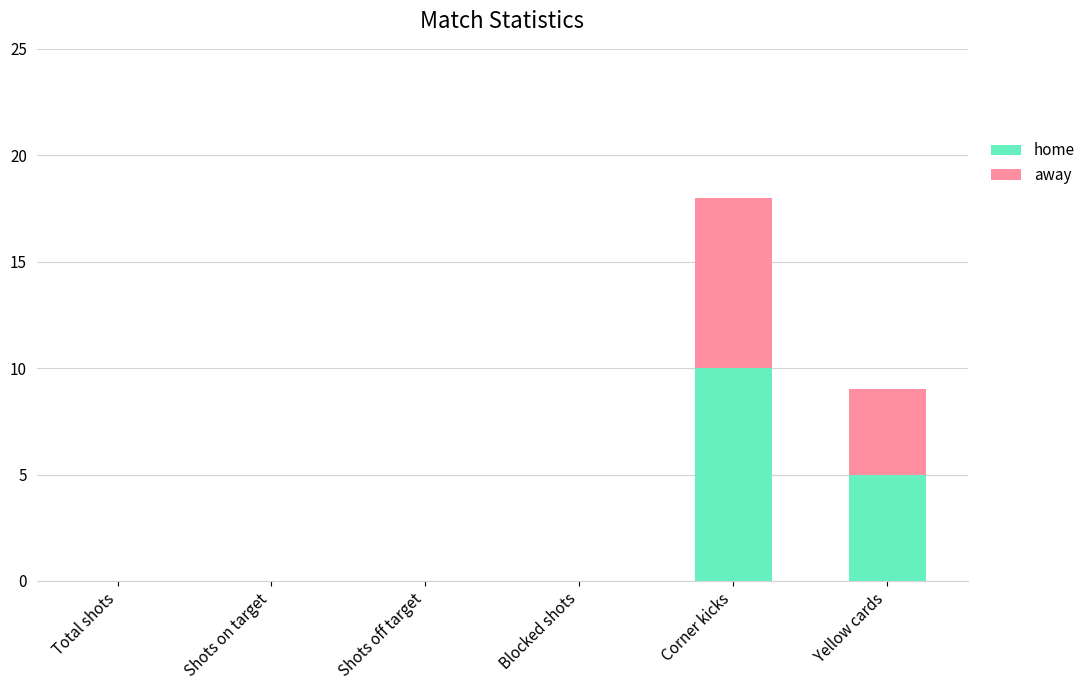

The home series shows 5 at Yellow cards. True or false?

True